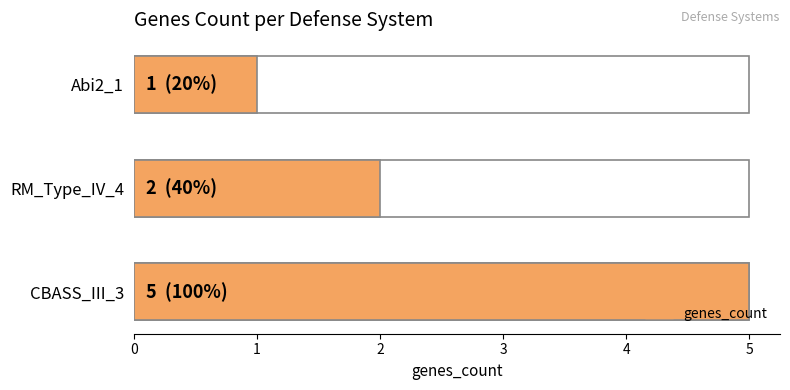

What is the smallest value displayed?

1